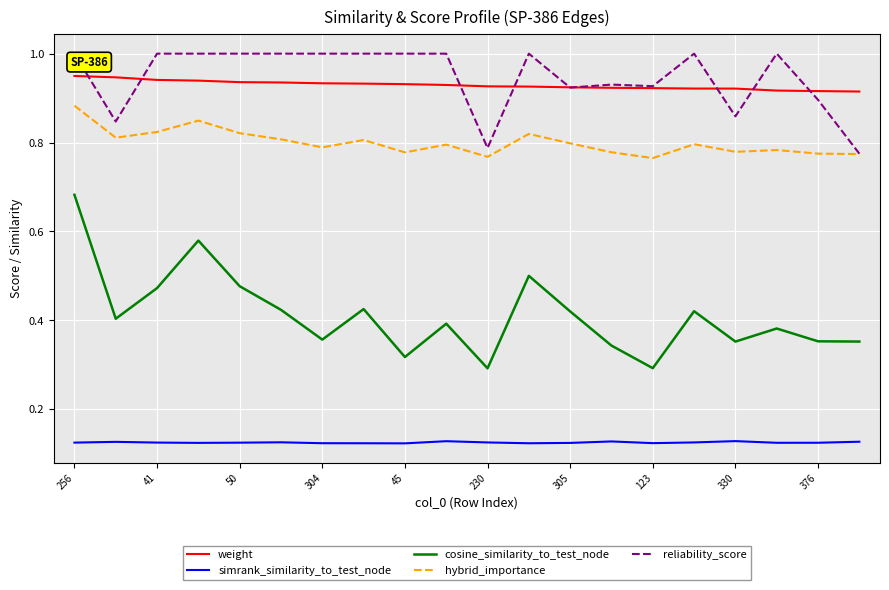

True or false: hybrid_importance and weight intersect in this chart.

False